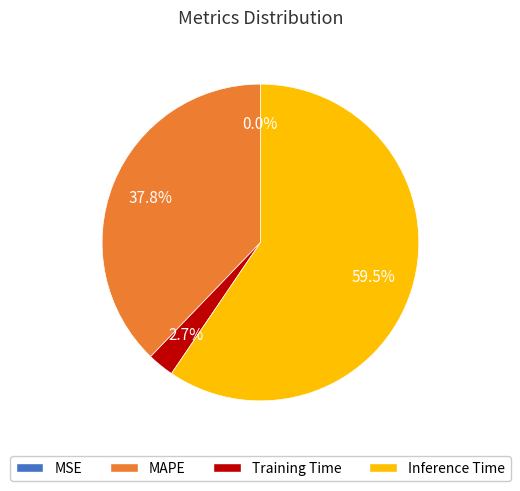

Is there a majority slice in this chart?

Yes